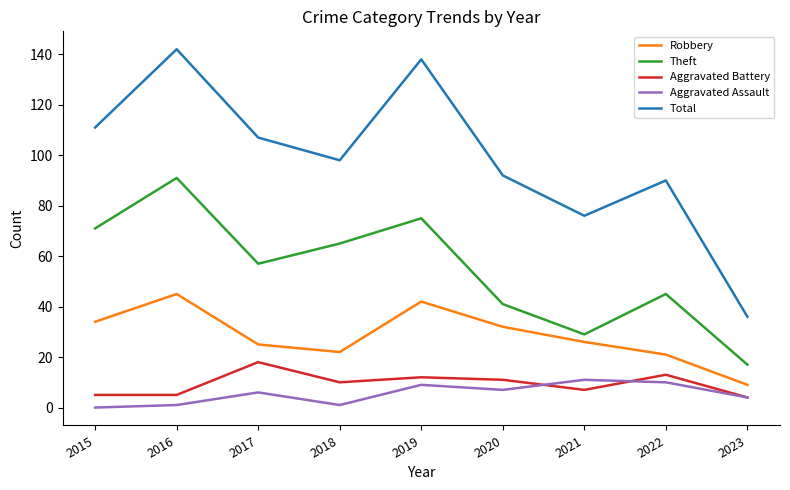

The value of Aggravated Assault at 2017 is 6. True or false?

True